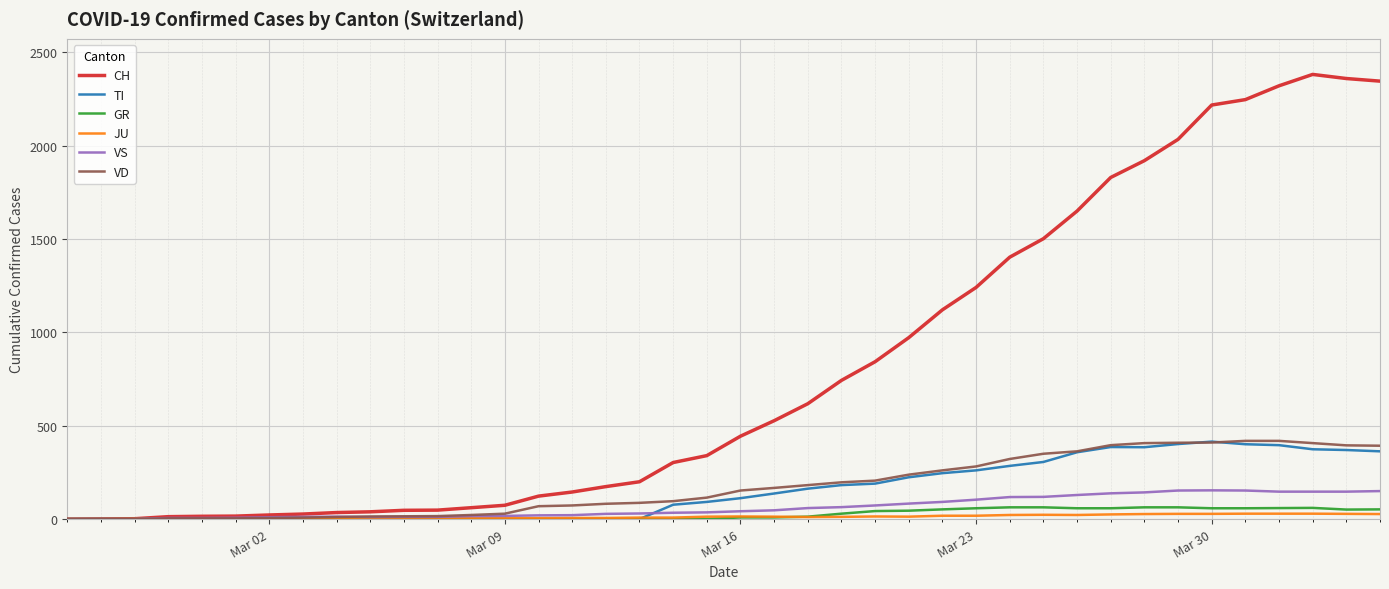

Which series has the largest total across all categories?

CH